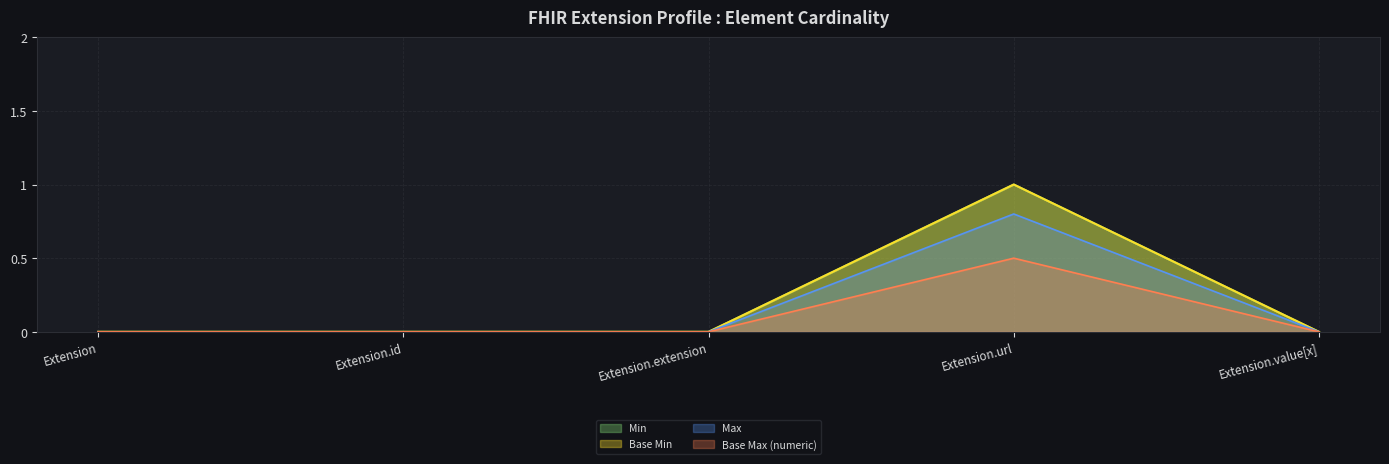

At which category does Base Min reach its first local peak?

Extension.url